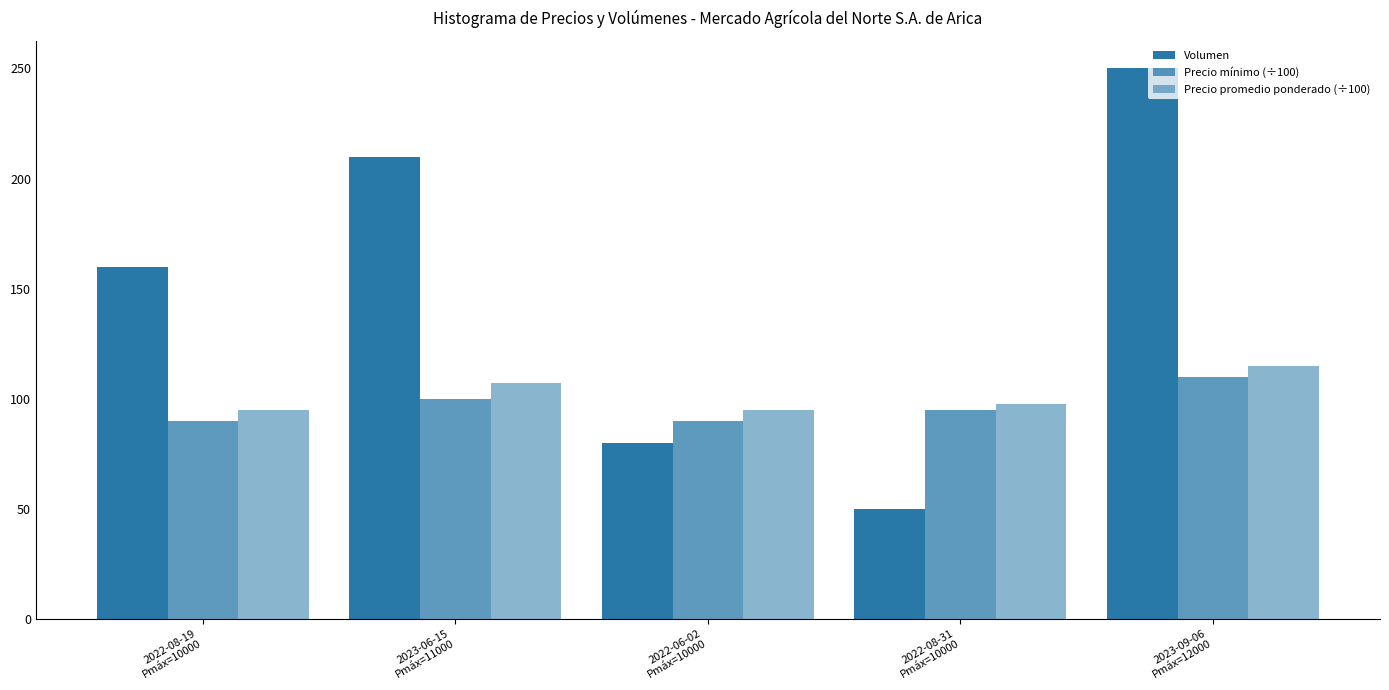

At which category is the sum across all series the highest?

2023-09-06
Pmáx=12000